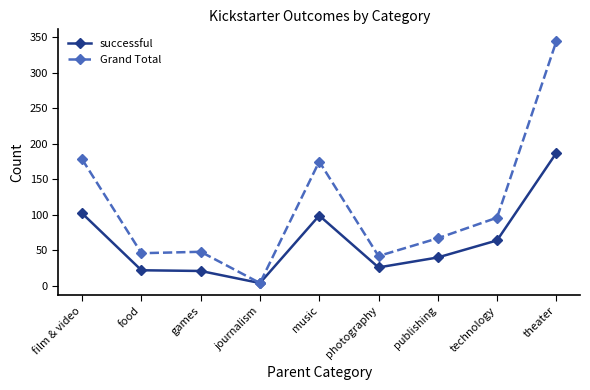

In Grand Total, how many points are lower than both neighbors (excluding endpoints)?

3